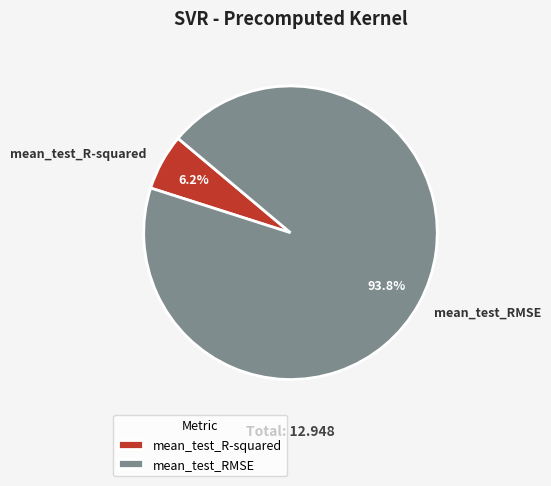

True or false: mean_test_R-squared accounts for 6% of the total.

True